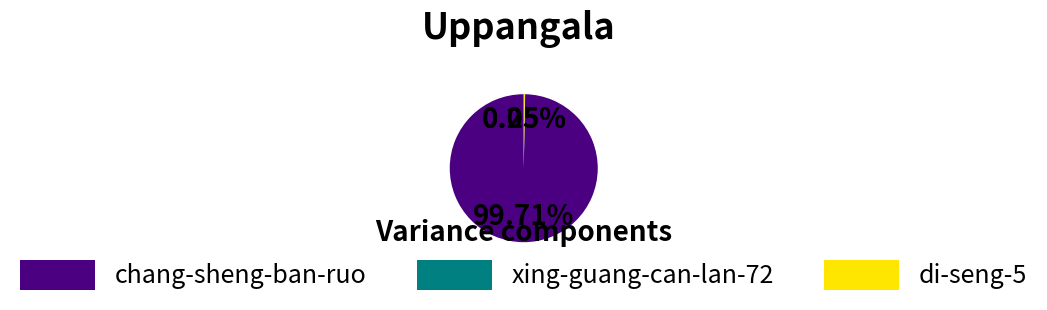

Does chang-sheng-ban-ruo account for over 50% of the chart?

Yes